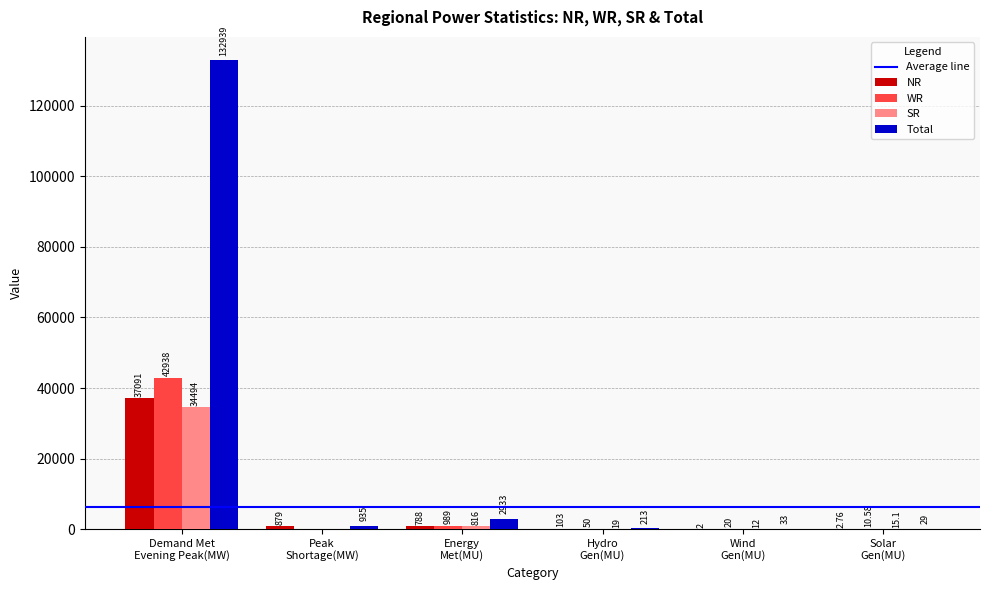

What value does the SR series have at Demand Met
Evening Peak(MW)?

34494.0